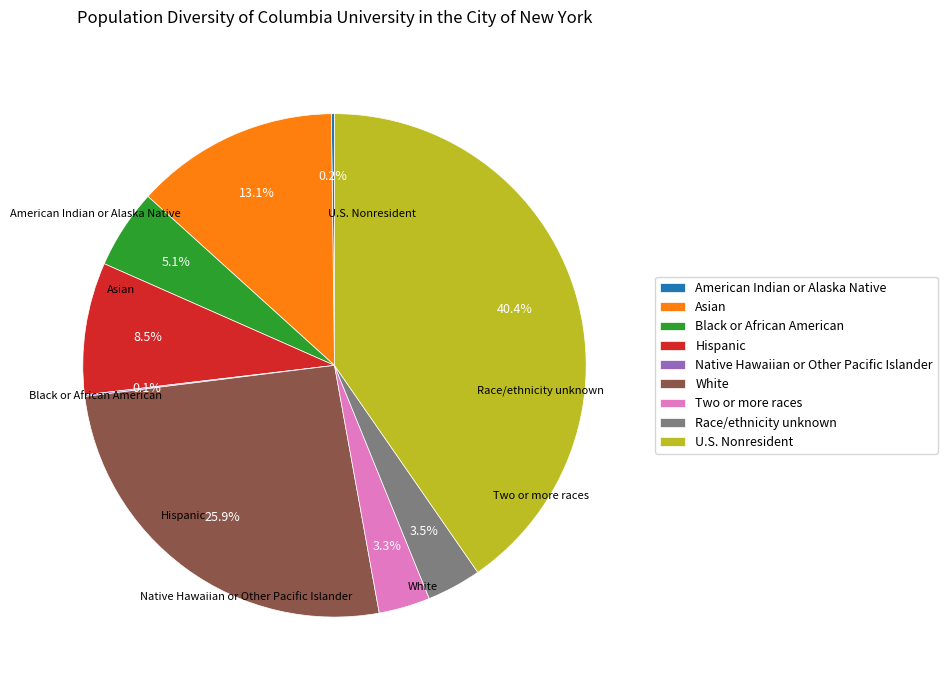

Which category has the biggest portion of the pie?

U.S. Nonresident